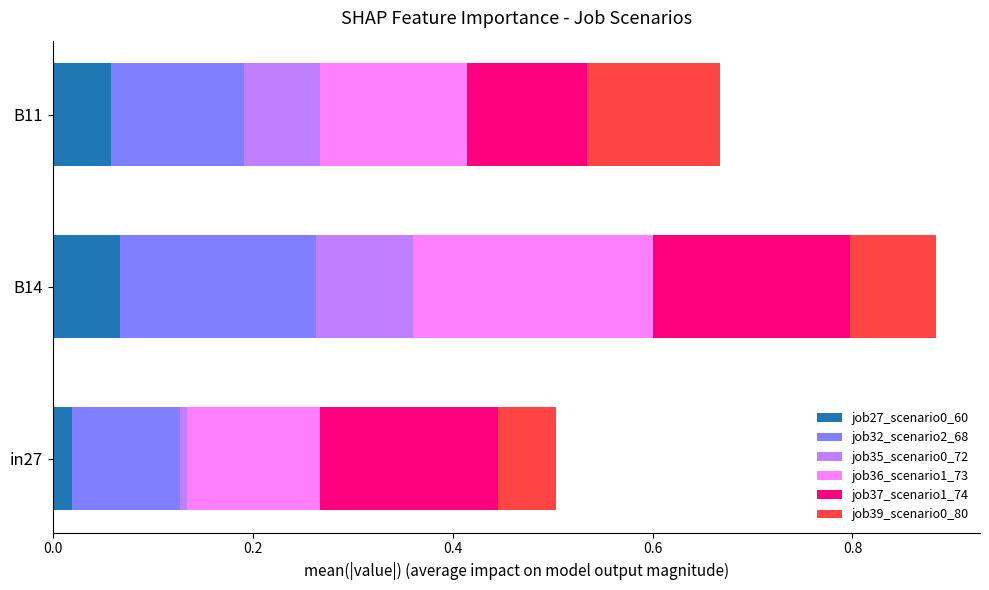

Which category has the lowest value in the job27_scenario0_60 series?

in27